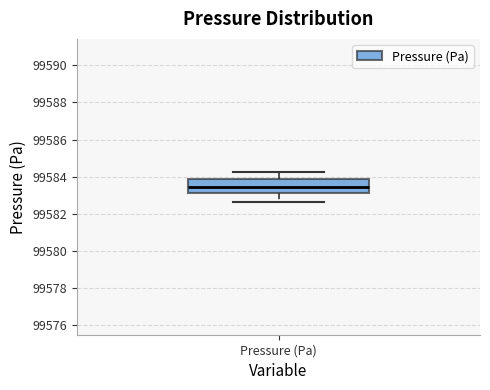

Transcribe this box plot: give where the median line is, the range the box spans, and where the two whiskers end, as read against the y-axis. The values are not printed on the chart, so give them approximately, as read against the axis.

median 99583.4, box 99583.2 to 99583.8, whiskers 99582.6 to 99584.2